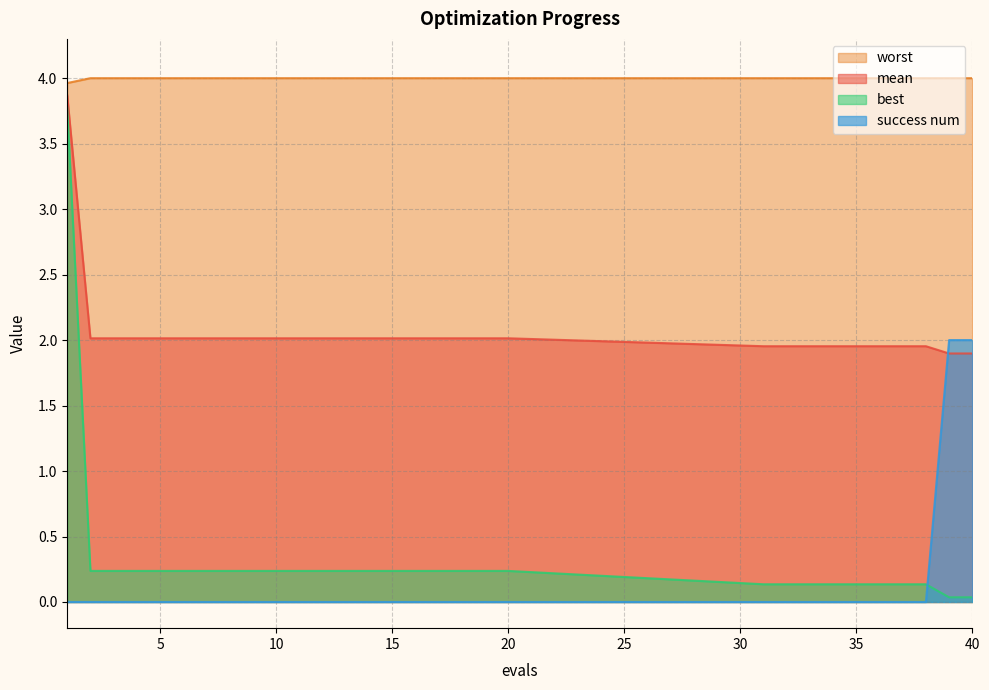

True or false: success num has more than 1 points higher than both neighbors.

False